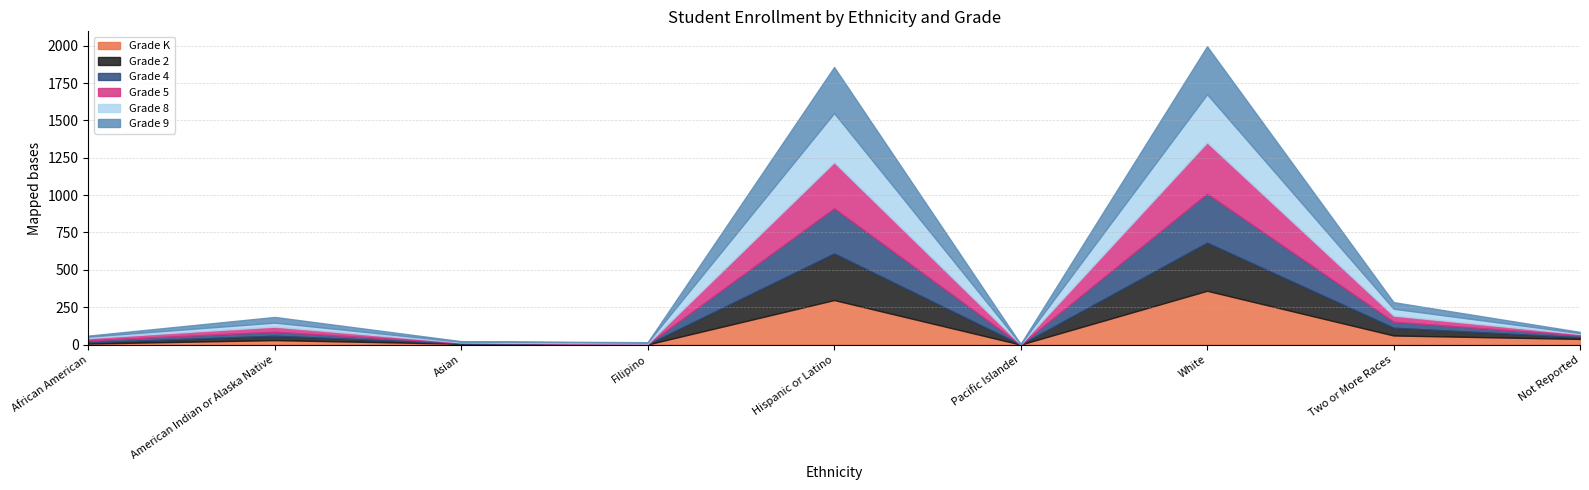

Between Not Reported and Pacific Islander, which is larger?

Not Reported